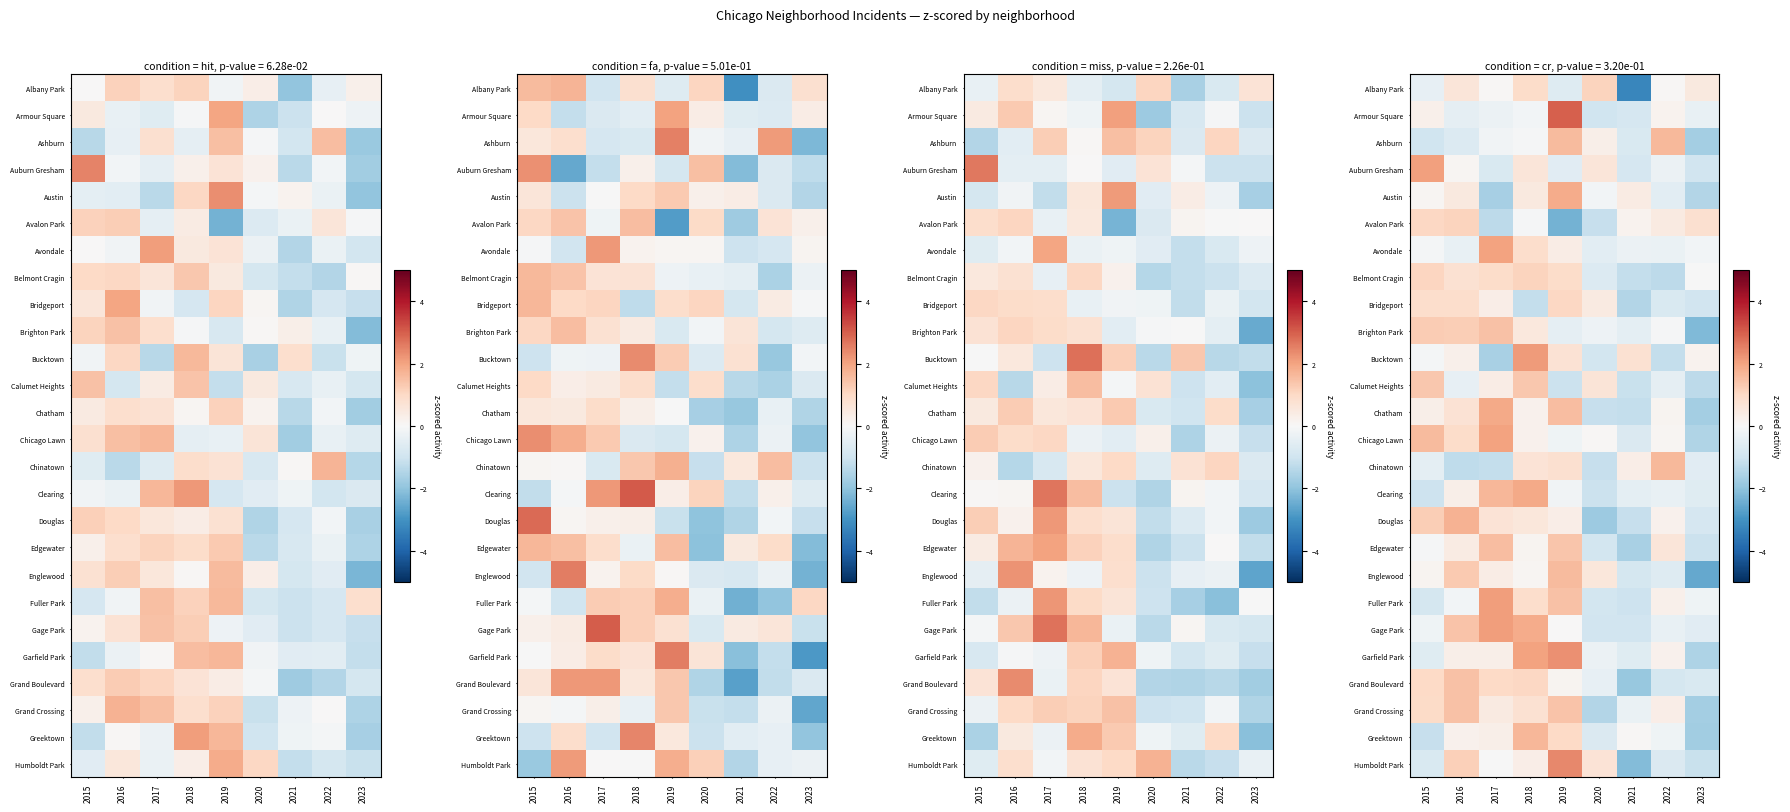

True or false: Calumet Heights has a value of -1.1 at 2019.

True